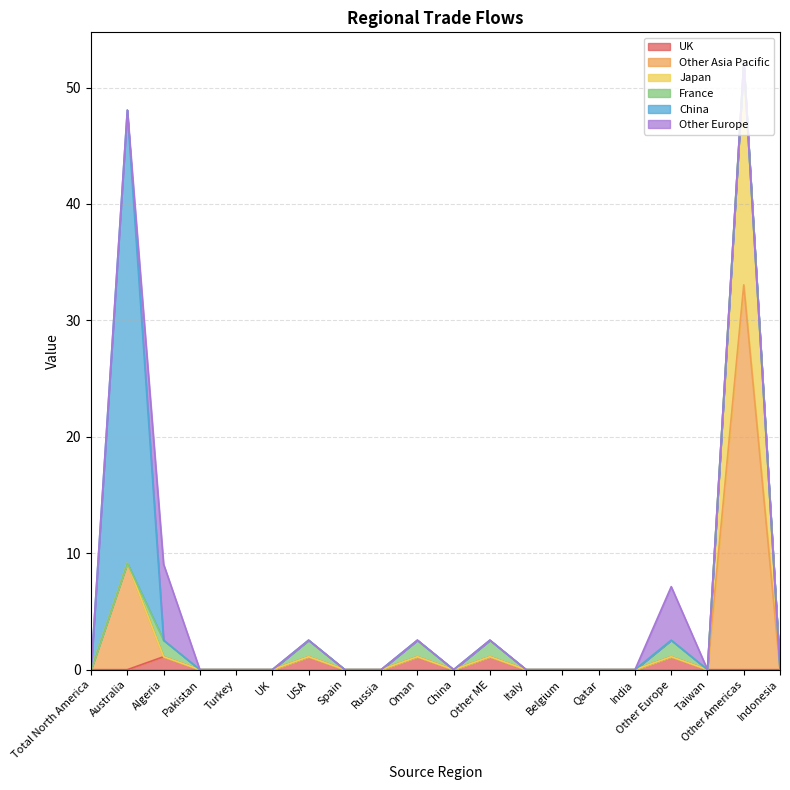

Between Other ME and Turkey, which is larger?

Other ME